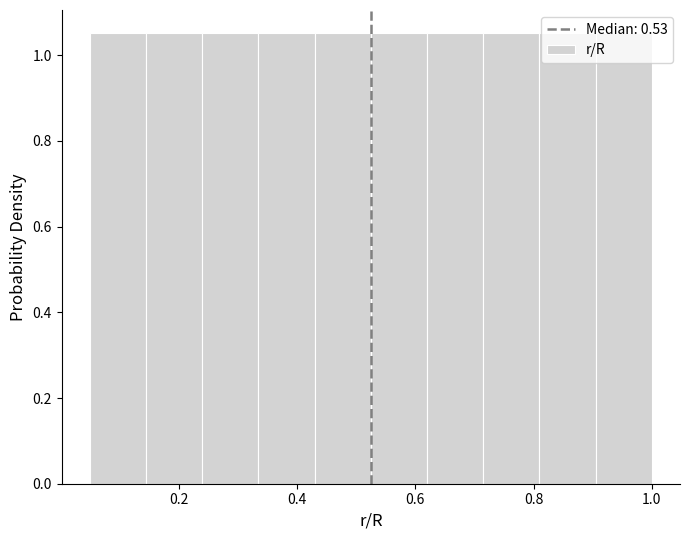

Reading left to right, transcribe this chart: for each bar, give the range it covers on the x-axis and its height. Neither the bar edges nor the heights are printed on the chart, so give them approximately, as read against the axes.

0.050 to 0.145: 1.06
0.145 to 0.240: 1.06
0.240 to 0.335: 1.06
0.335 to 0.430: 1.06
0.430 to 0.525: 1.06
0.525 to 0.620: 1.06
0.620 to 0.715: 1.06
0.715 to 0.810: 1.06
0.810 to 0.905: 1.06
0.905 to 1.000: 1.06